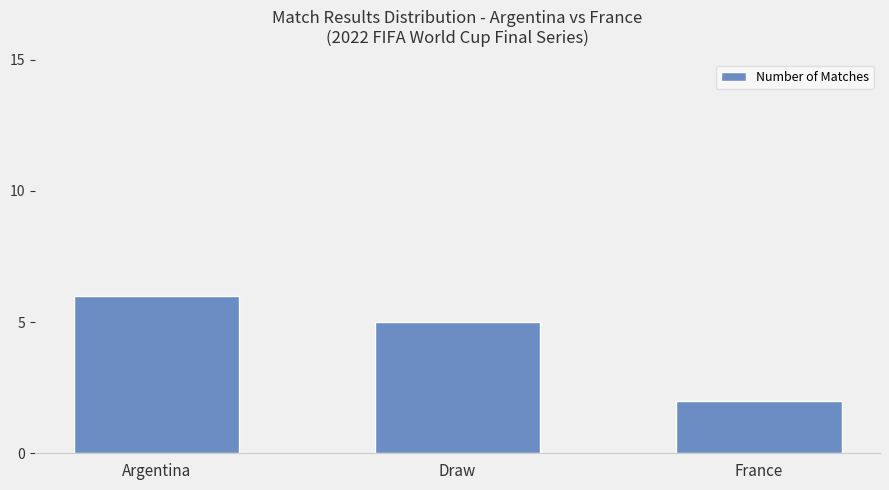

Are the bars grouped side by side (vs. stacked)?

No